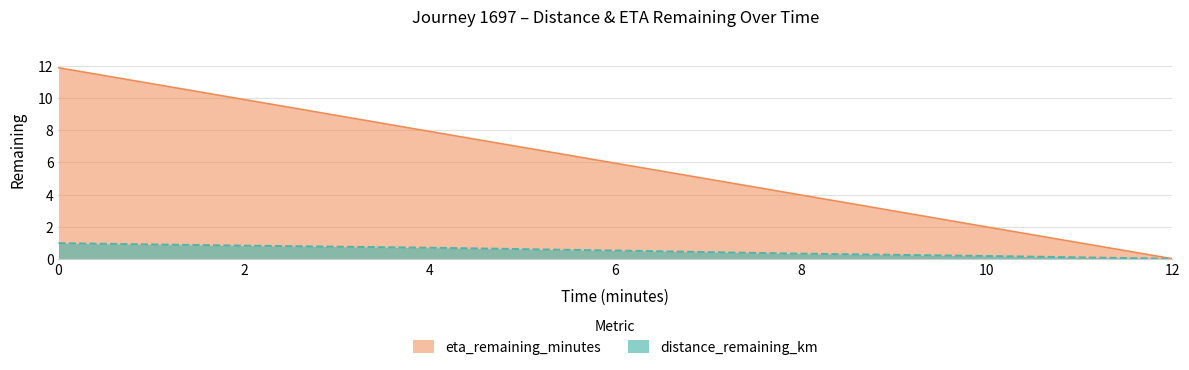

Does the chart have visible grid lines?

Yes